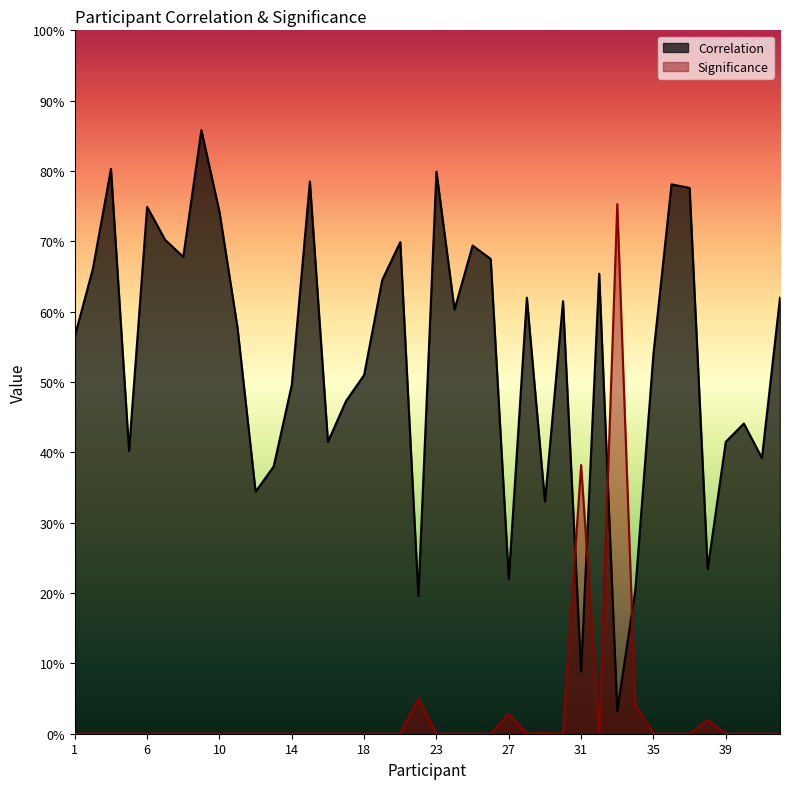

What is the difference between the maximum and second lowest values in the Correlation series?

0.8